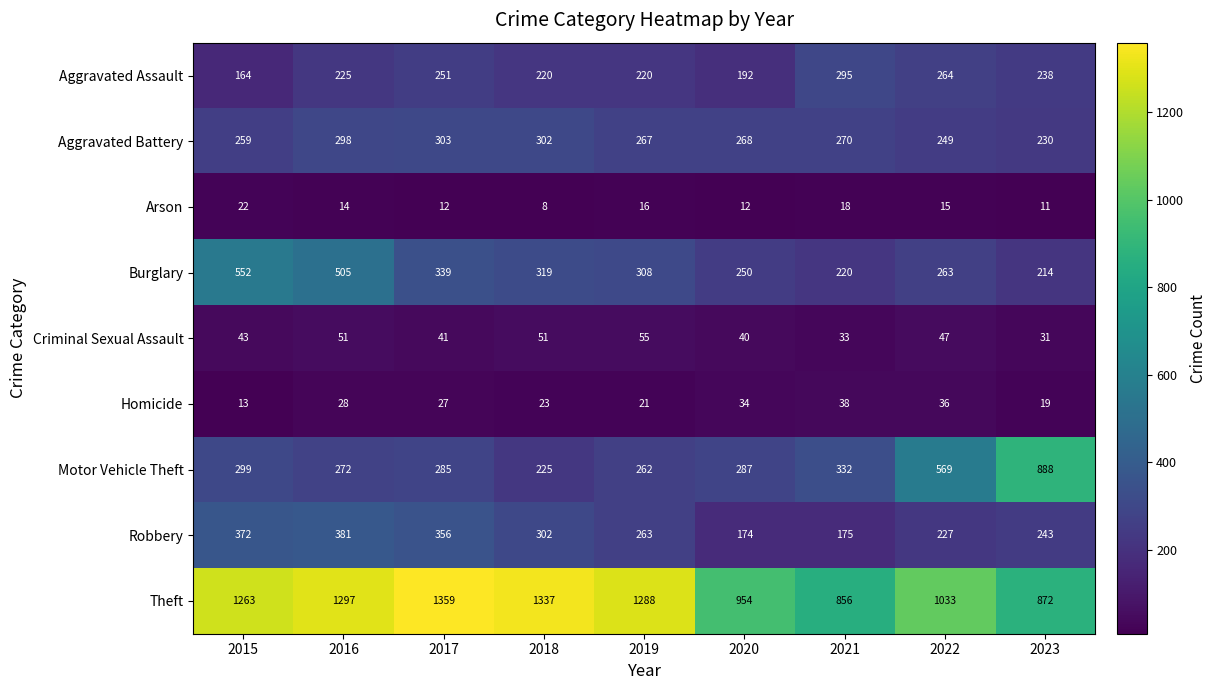

What is the average value of the Aggravated Assault series?

230